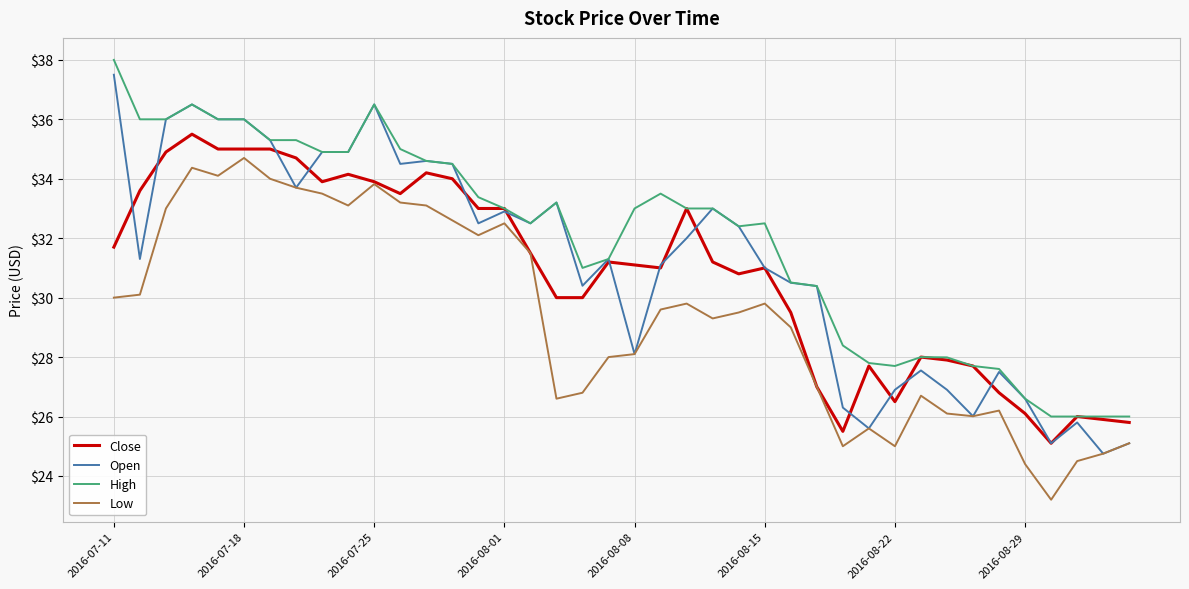

Rank the series by their average value, from highest to lowest.

High, Open, Close, Low